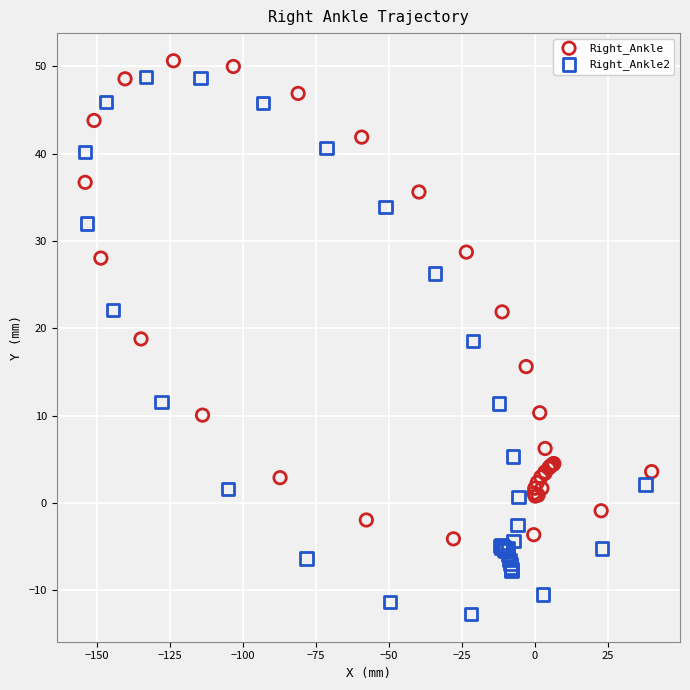

Which series reaches the minimum Y coordinate?

Right_Ankle2